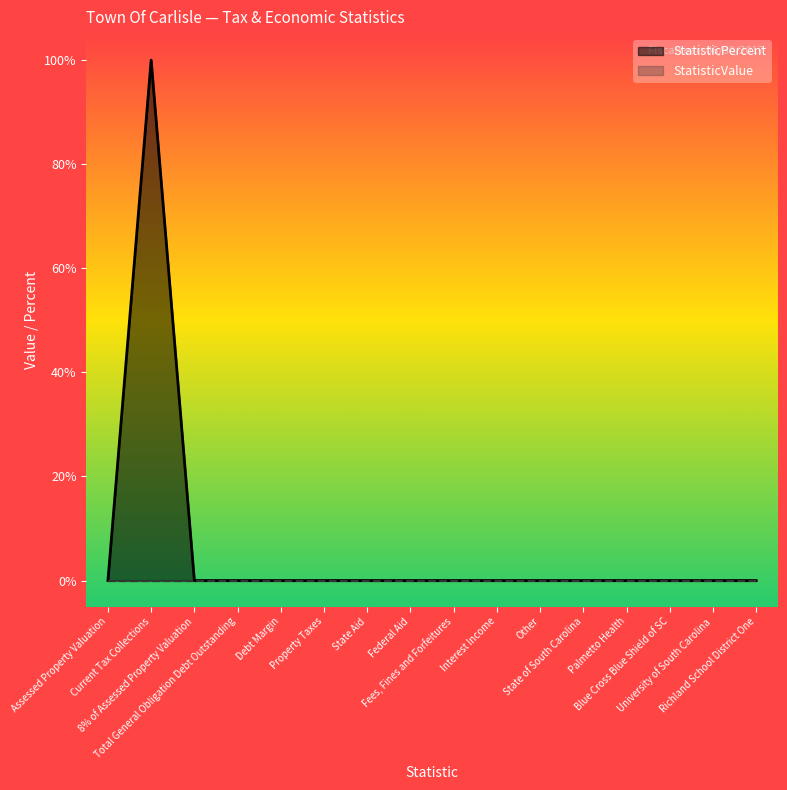

True or false: the data has more than 1 interior local peaks.

False